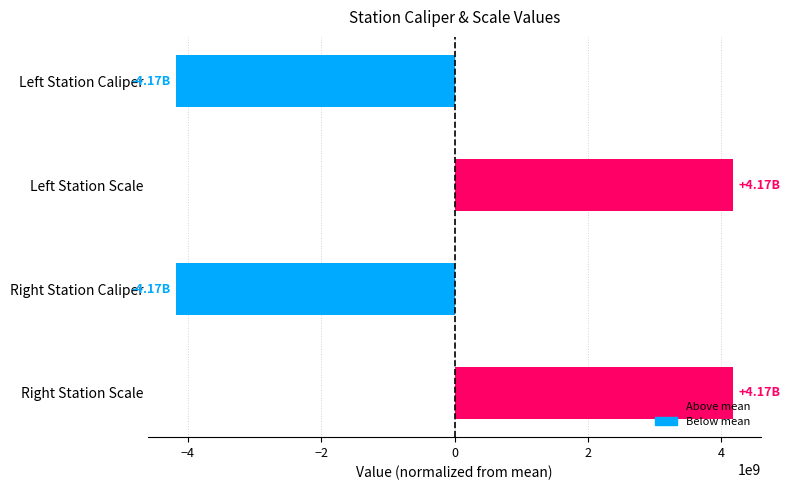

What is the change in value from Right Station Caliper to Right Station Scale?

+8339993137.0